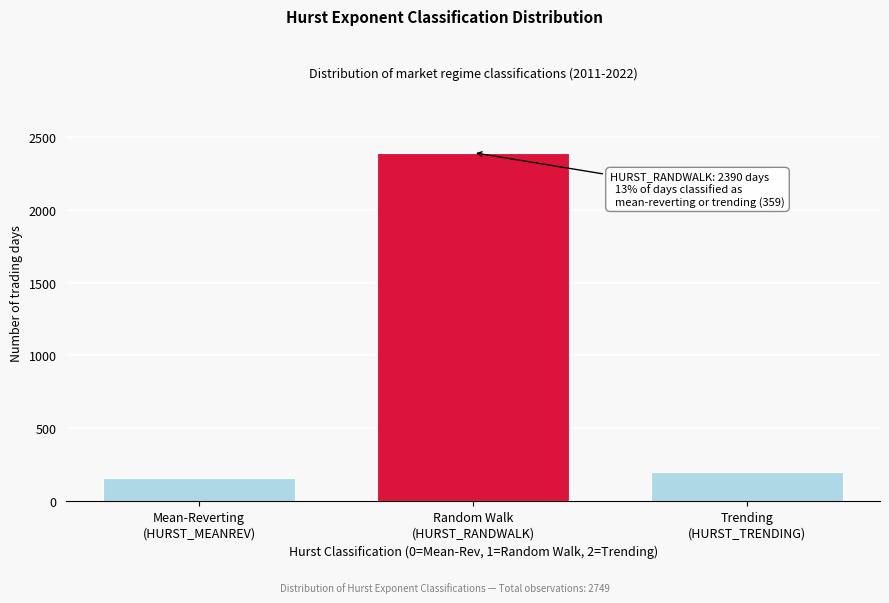

Reading right to left, what are all the values shown in this chart?

200	2390	159